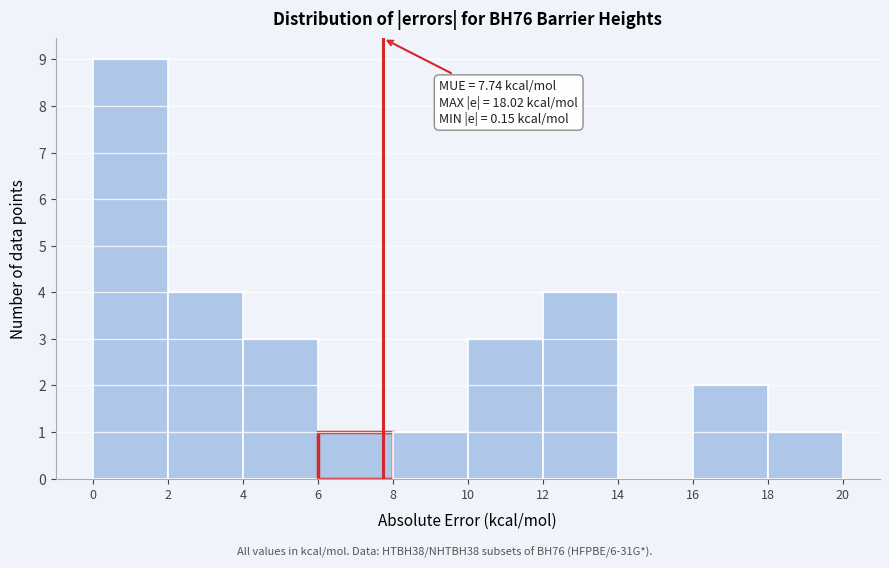

Over which range of the x-axis is the bar tallest?

0 to 2